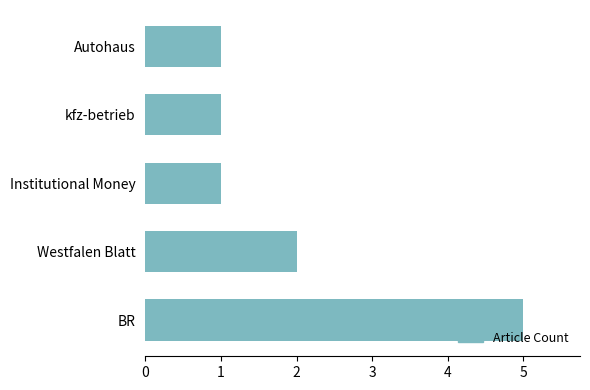

How many data points does each series have?

5